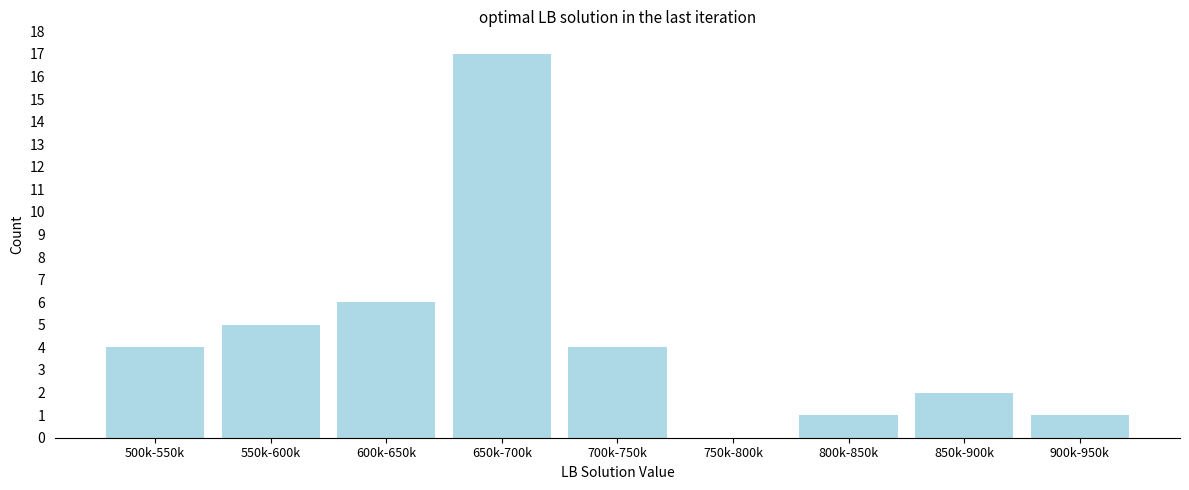

Reading right to left, list all the values displayed in this chart.

900k-950k=1	850k-900k=2	800k-850k=1	750k-800k=0	700k-750k=4	650k-700k=17	600k-650k=6	550k-600k=5	500k-550k=4